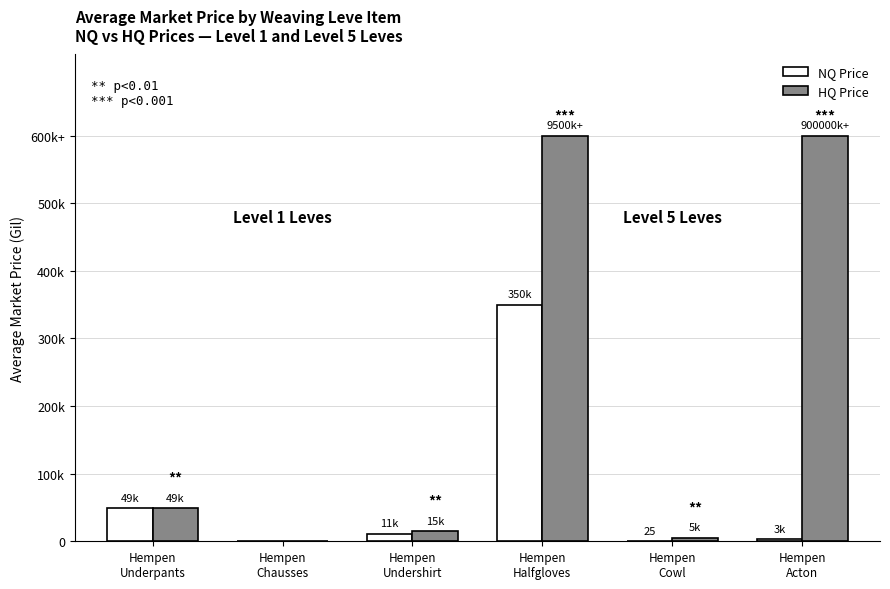

What are all the series names shown in the legend?

NQ Price, HQ Price